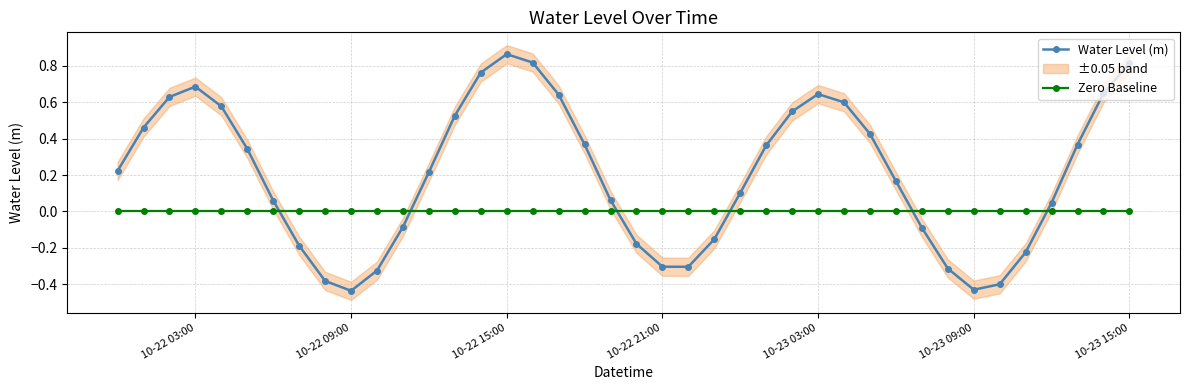

How many categories are shown in the chart?

40